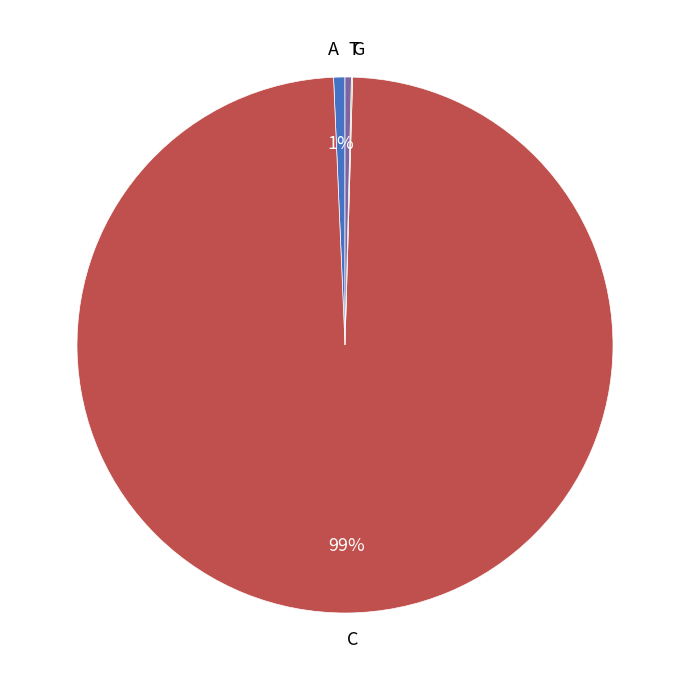

To the nearest percent, what is the average slice percentage?

25%